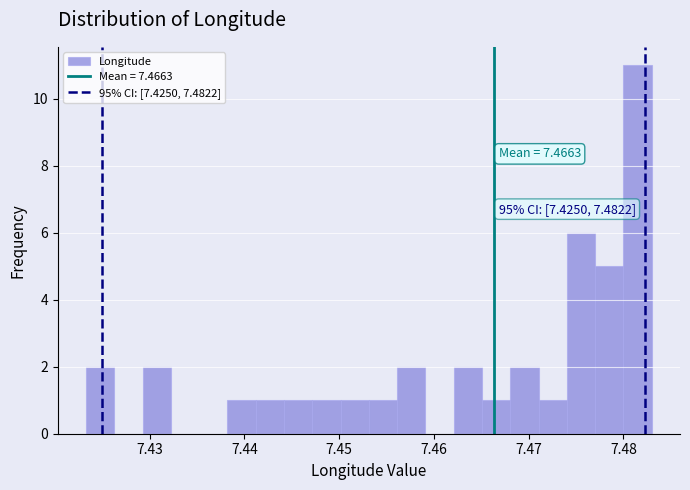

Around what value on the x-axis is the tallest bar? Give the approximate position of its centre, as read against the axis.

7.482